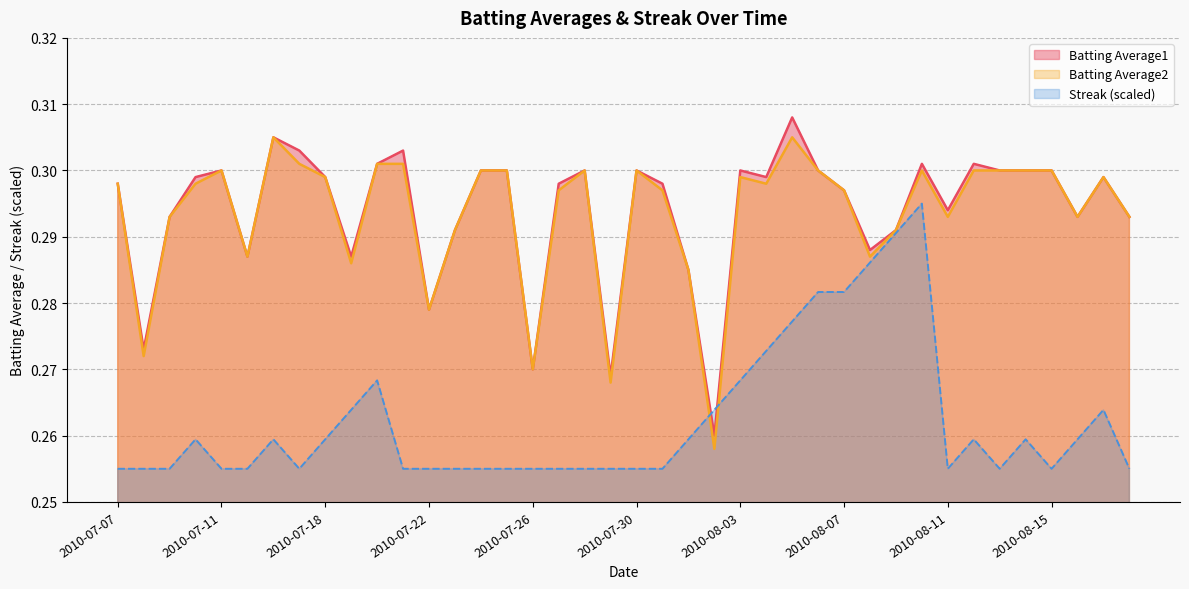

What position from the left is 2010-08-03?

25